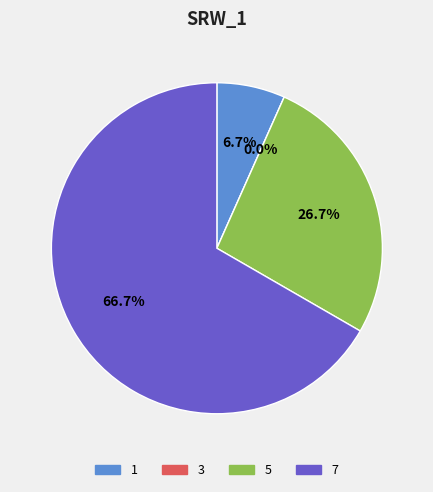

The 3 slice represents 0% of the pie. True or false?

True